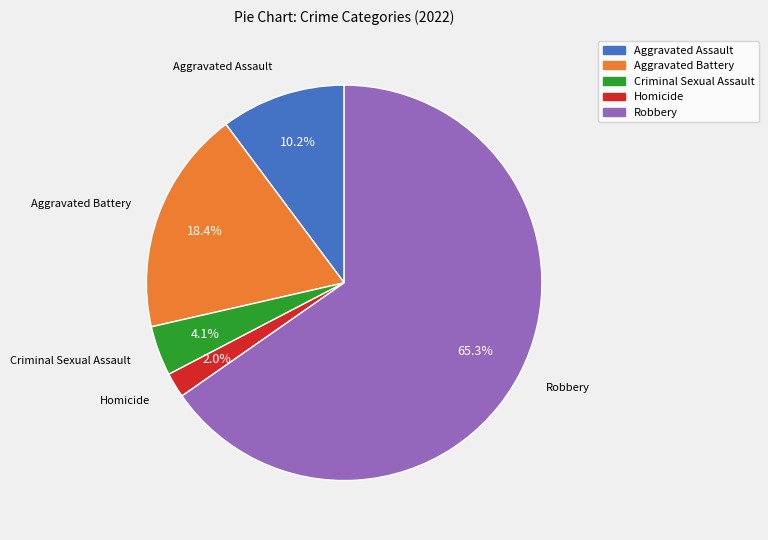

To the nearest percent, what percentage of the pie is Homicide?

2%